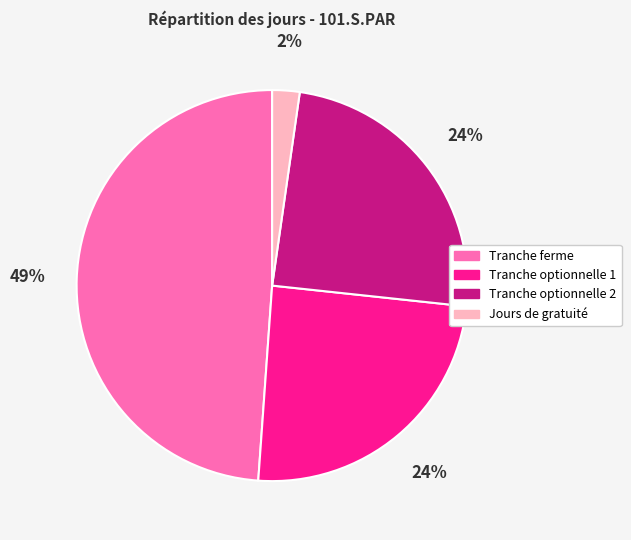

Is there a majority slice in this chart?

No